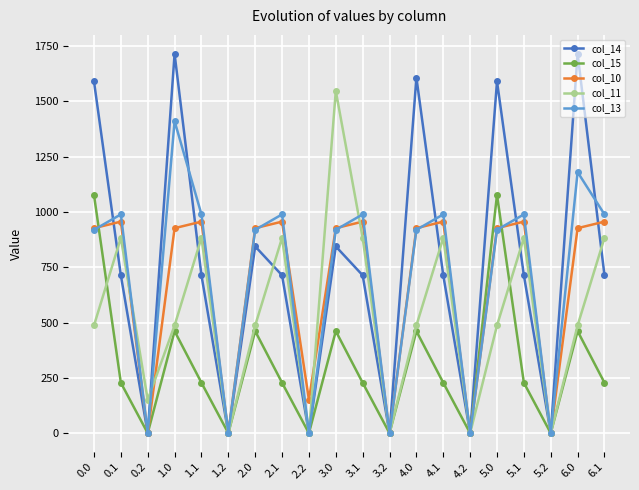

Reading left to right, what are all the values shown in this chart?

col_14: 1590.5	713.8	0.0	1714.9	713.8	0.0	844.3	713.8	0.0	844.3	713.8	0.0	1607.6	713.8	0.0	1590.5	713.8	0.0	1714.9	713.8
col_15: 1077.3	228.1	0.0	461.4	228.1	0.0	461.4	228.1	0.0	461.4	228.1	0.0	461.4	228.1	0.0	1077.3	228.1	0.0	461.4	228.1
col_10: 926.9	956.4	0.0	926.9	956.4	0.0	926.9	956.4	151.2	926.9	956.4	0.0	926.9	956.4	0.0	926.9	956.4	0.0	926.9	956.4
col_11: 487.0	883.2	151.2	487.0	883.2	0.0	487.0	883.2	0.0	1547.3	883.2	0.0	487.0	883.2	0.0	487.0	883.2	0.0	487.0	883.2
col_13: 919.3	989.1	0.0	1410.8	989.1	0.0	919.3	989.1	0.0	919.3	989.1	0.0	919.3	989.1	0.0	919.3	989.1	0.0	1180.3	989.1